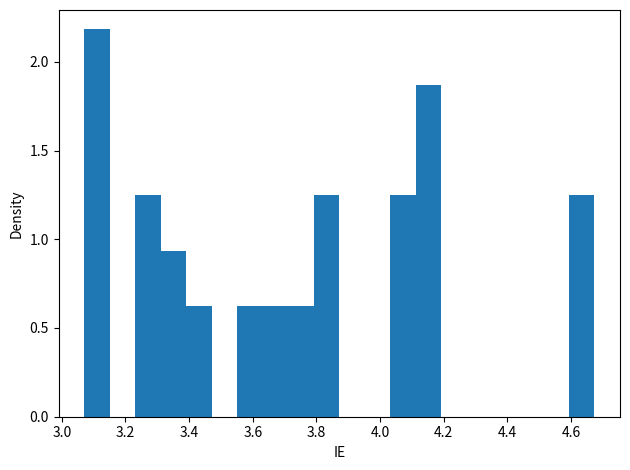

Which range on the x-axis has the tallest bar?

3.08 to 3.16